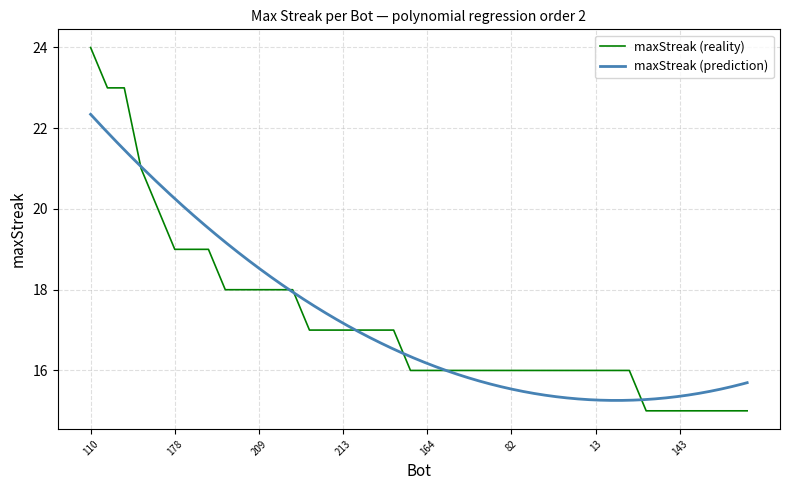

Which category has the lowest value across all series?

241